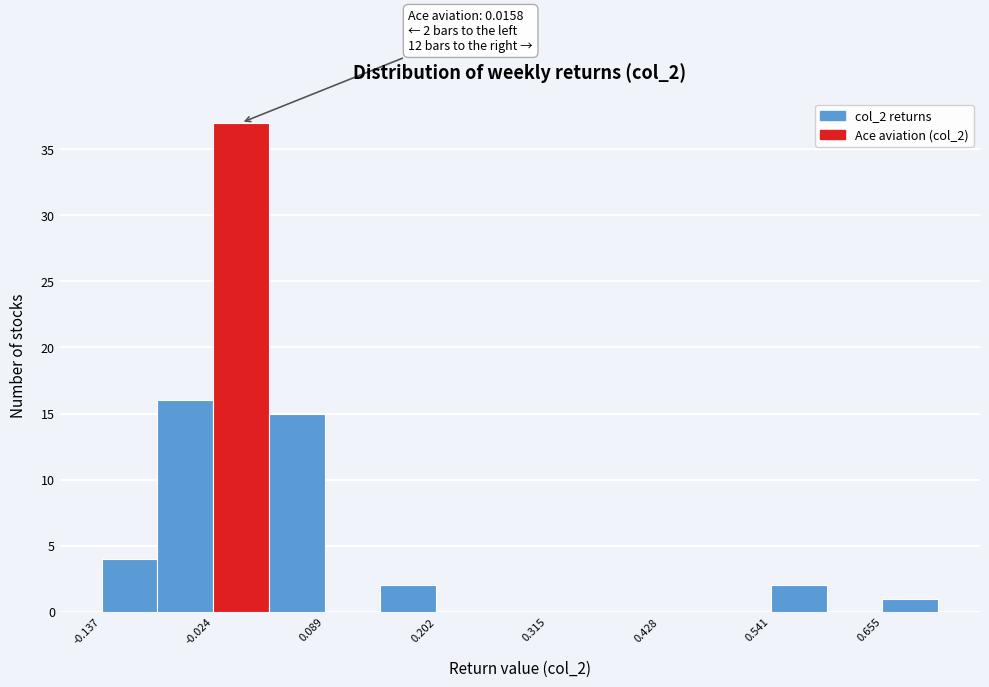

Read against the x-axis, roughly where is the centre of the tallest bar?

0.00